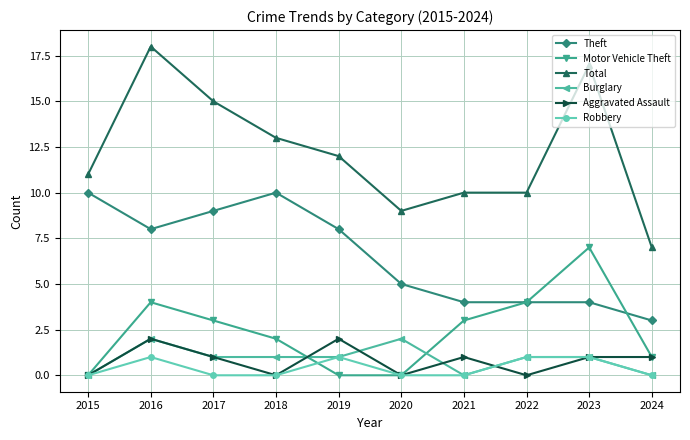

Reading right to left, transcribe all the data shown in this chart.

Theft: 3	4	4	4	5	8	10	9	8	10
Motor Vehicle Theft: 1	7	4	3	0	0	2	3	4	0
Total: 7	17	10	10	9	12	13	15	18	11
Burglary: 0	1	1	0	2	1	1	1	2	0
Aggravated Assault: 1	1	0	1	0	2	0	1	2	0
Robbery: 0	1	1	0	0	1	0	0	1	0